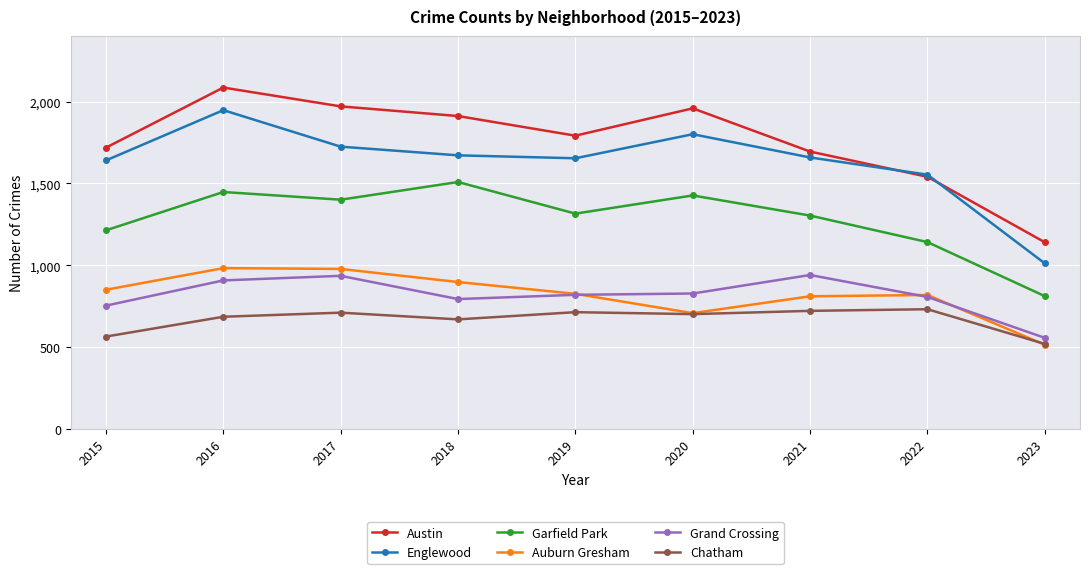

Rank the series at 2018 from highest to lowest value.

Austin, Englewood, Garfield Park, Auburn Gresham, Grand Crossing, Chatham